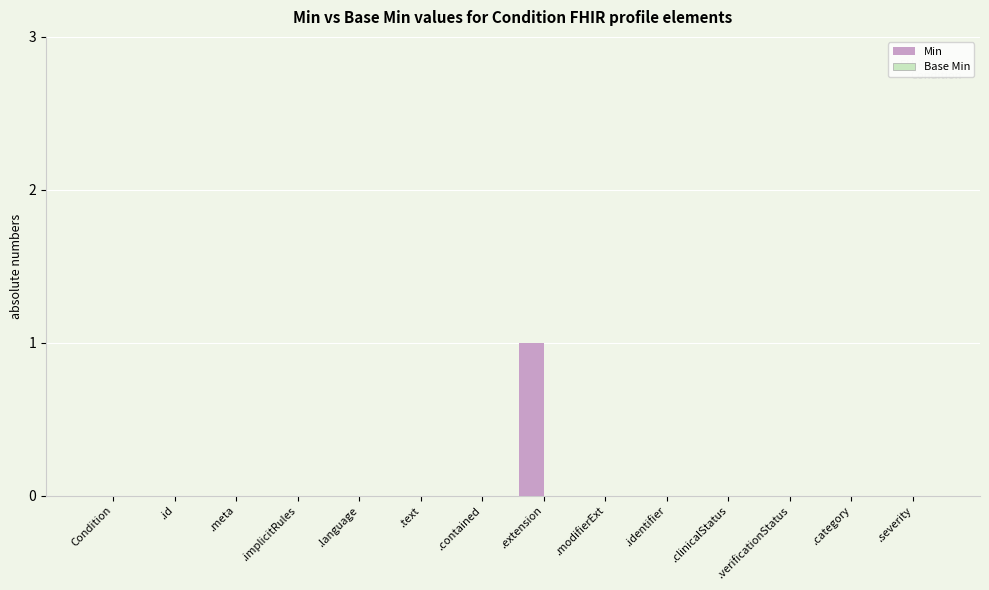

Which category has the highest value across all series?

.extension